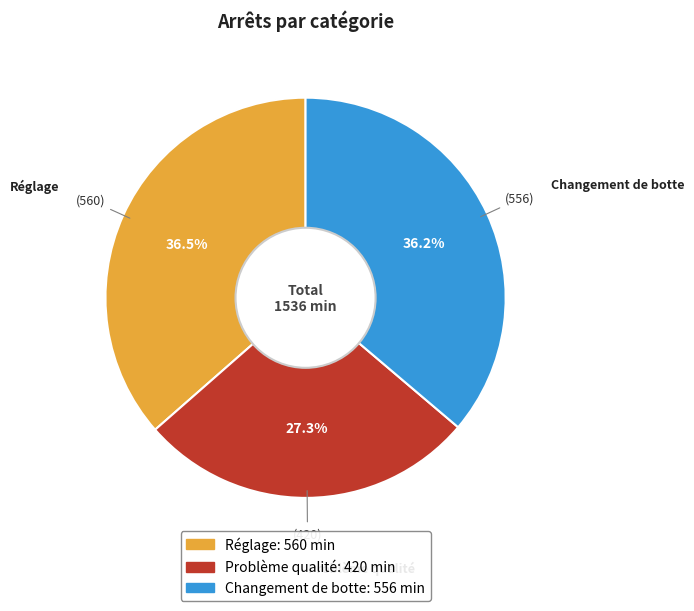

Does Réglage represent more than half of the total?

No